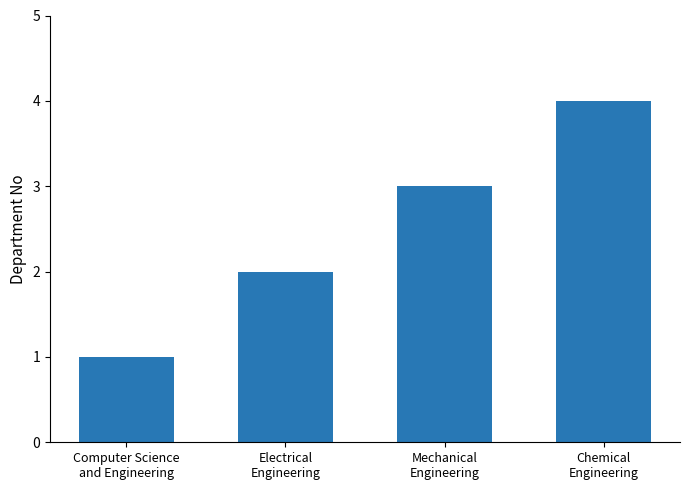

What is the label of the 1st bar from the right?

Chemical
Engineering